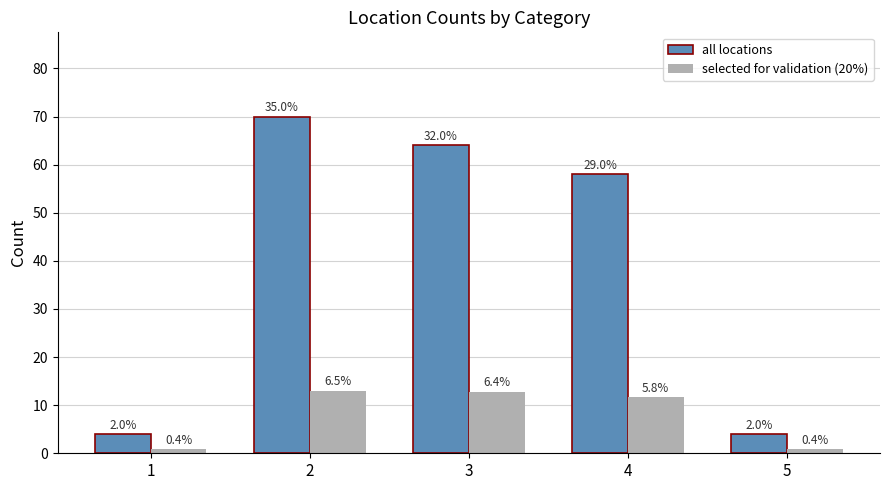

What is the highest value of the selected for validation (20%) series?

13.0